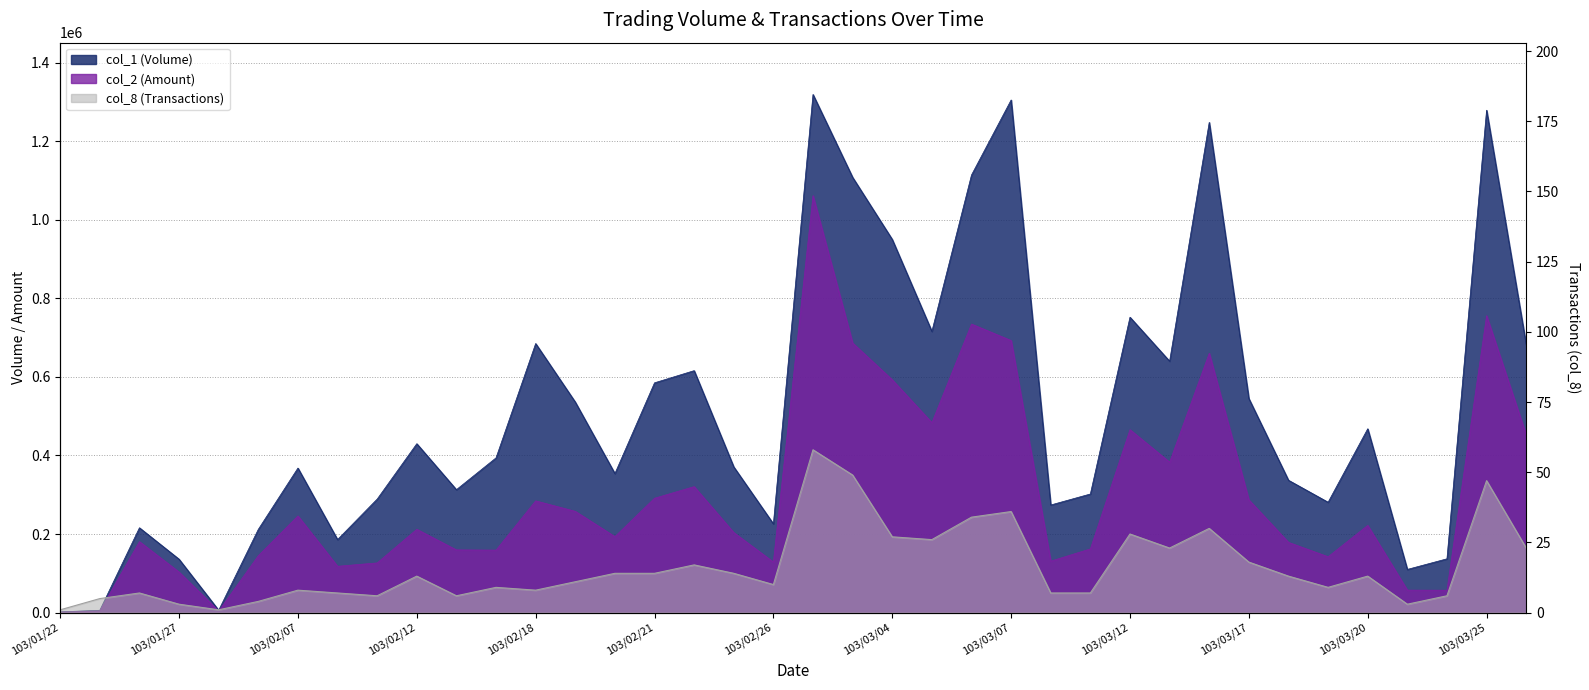

What is the greatest value displayed?

1319000